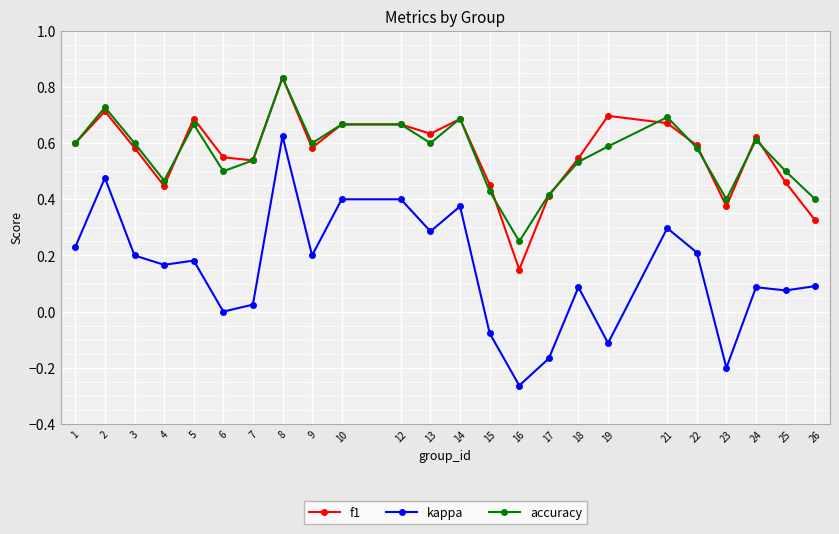

At which category does the chart reach its peak across all series?

8